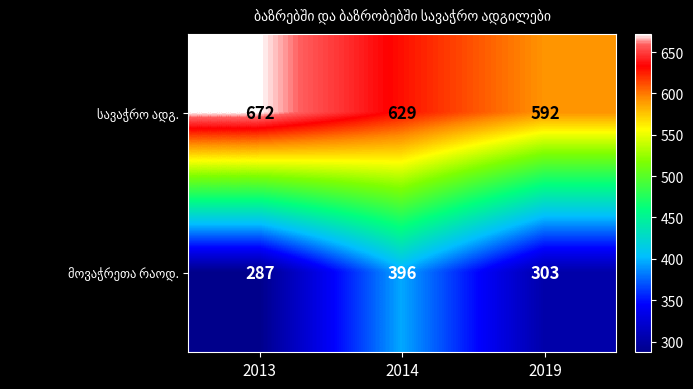

What is the total value across all series at 2019?

895